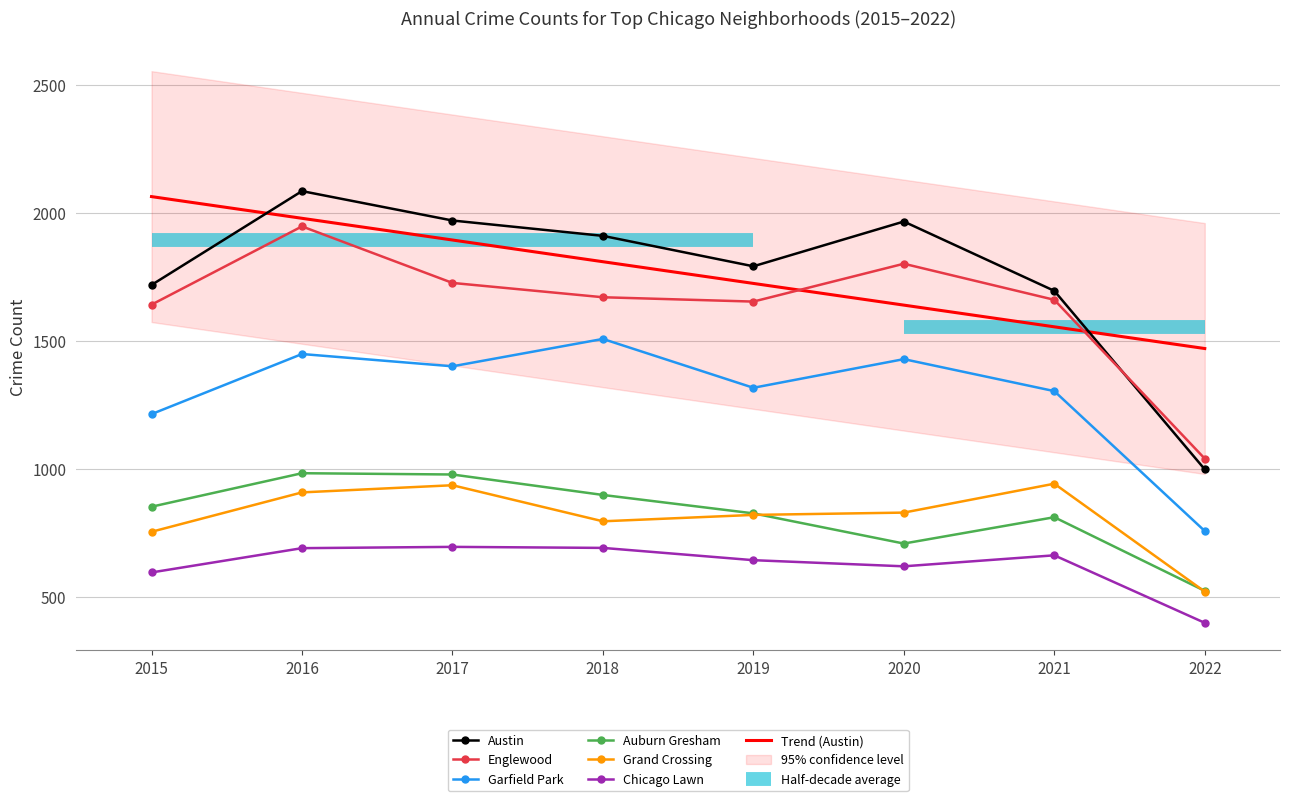

True or false: Austin and Garfield Park cross at least once.

False